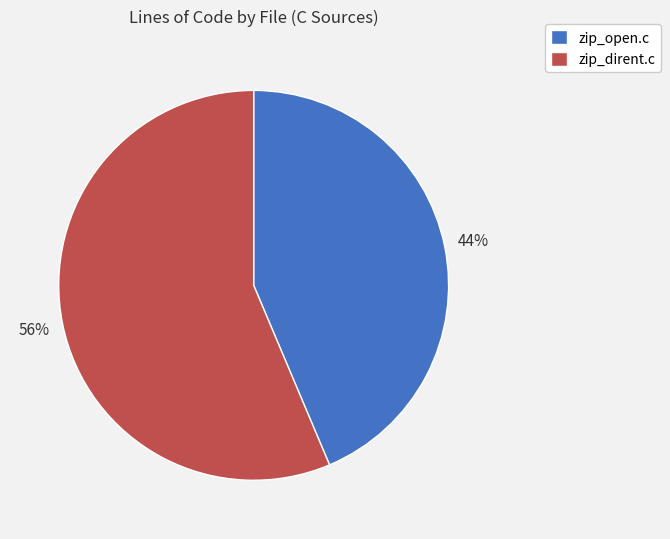

Does any single category account for the majority?

Yes